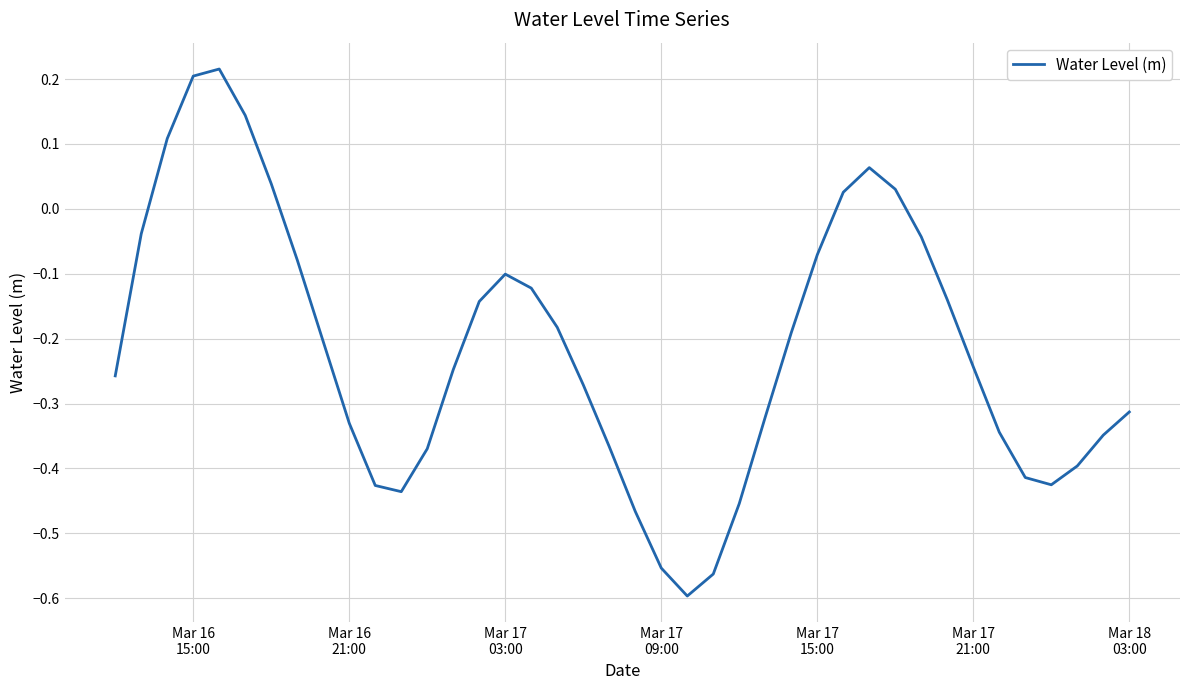

What is the difference between the maximum and minimum values?

0.8